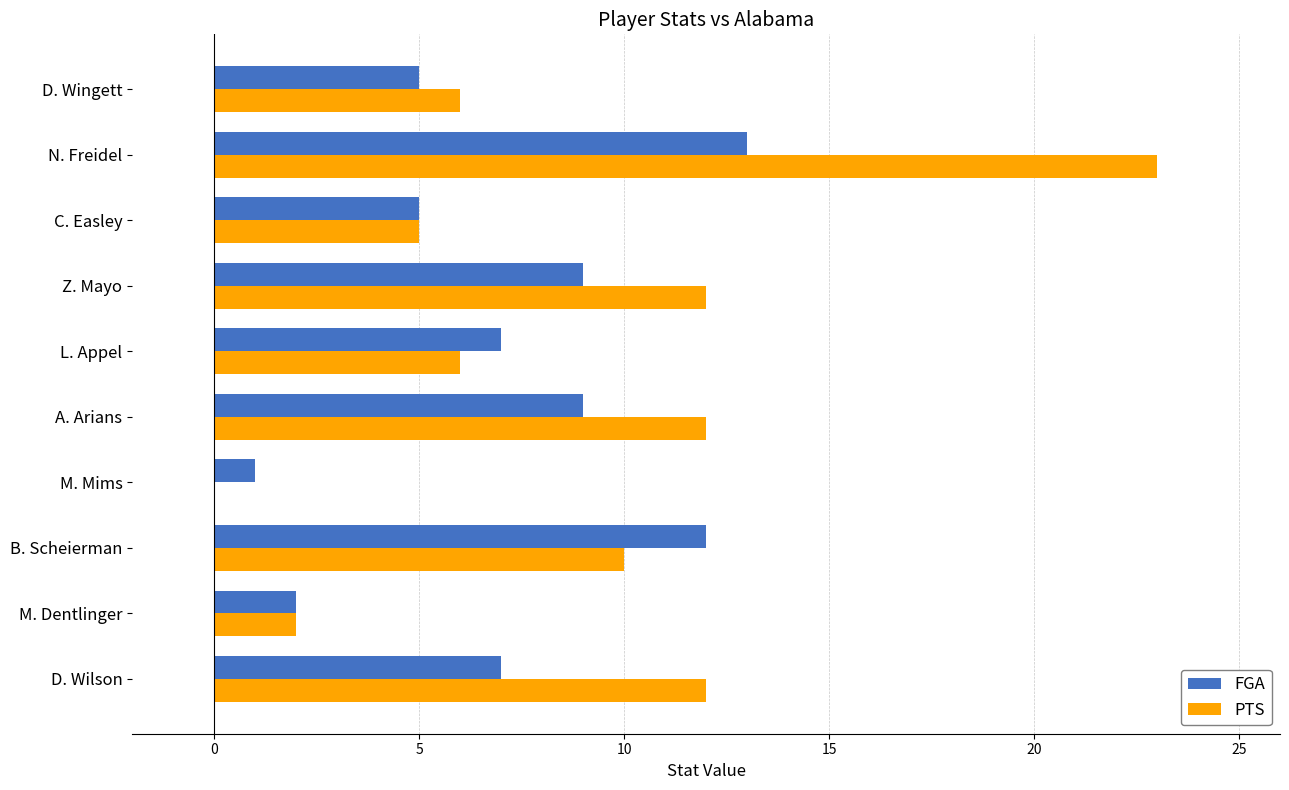

Which series has the largest total across all categories?

PTS